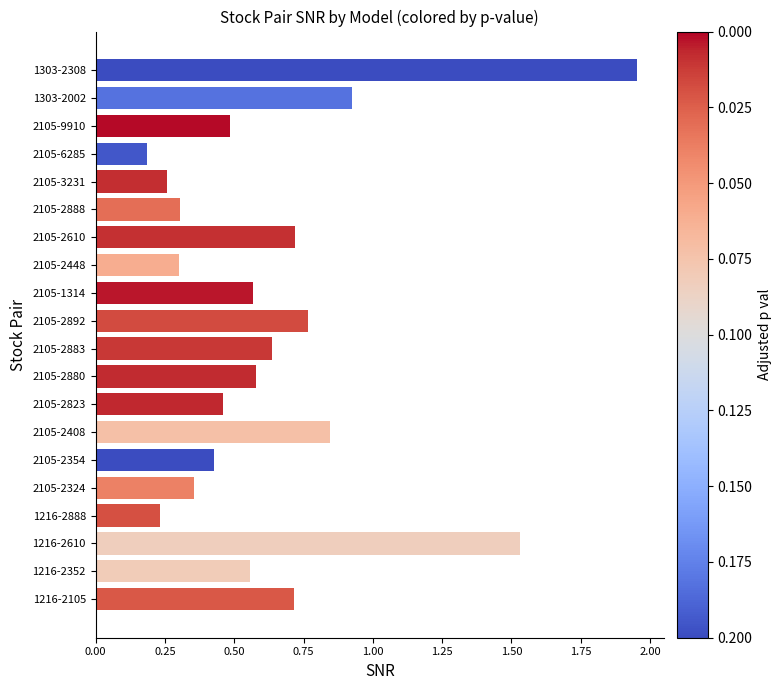

Are the bars horizontal?

Yes